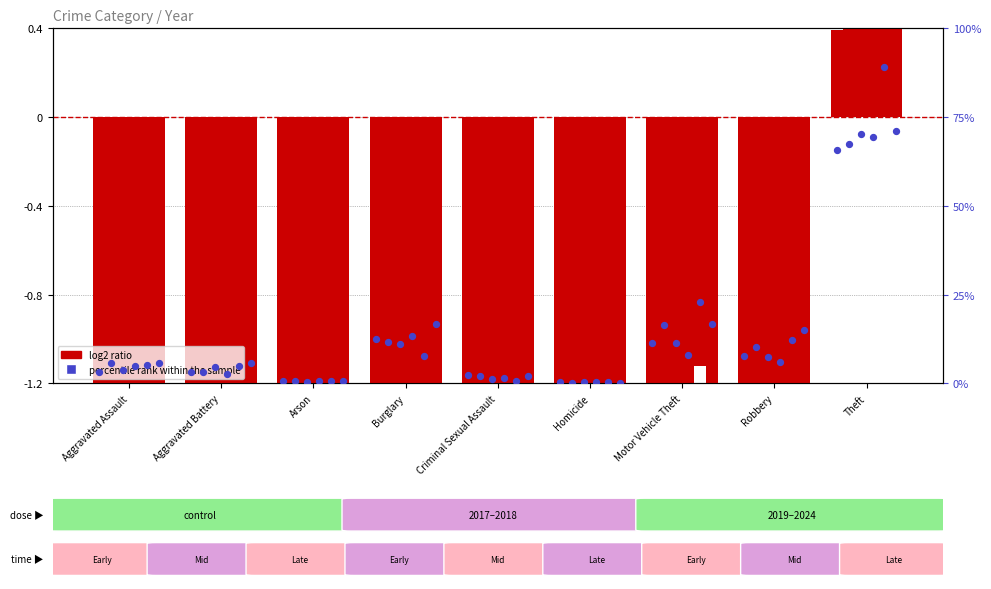

What is the change in value from Arson to Criminal Sexual Assault?

+1.8